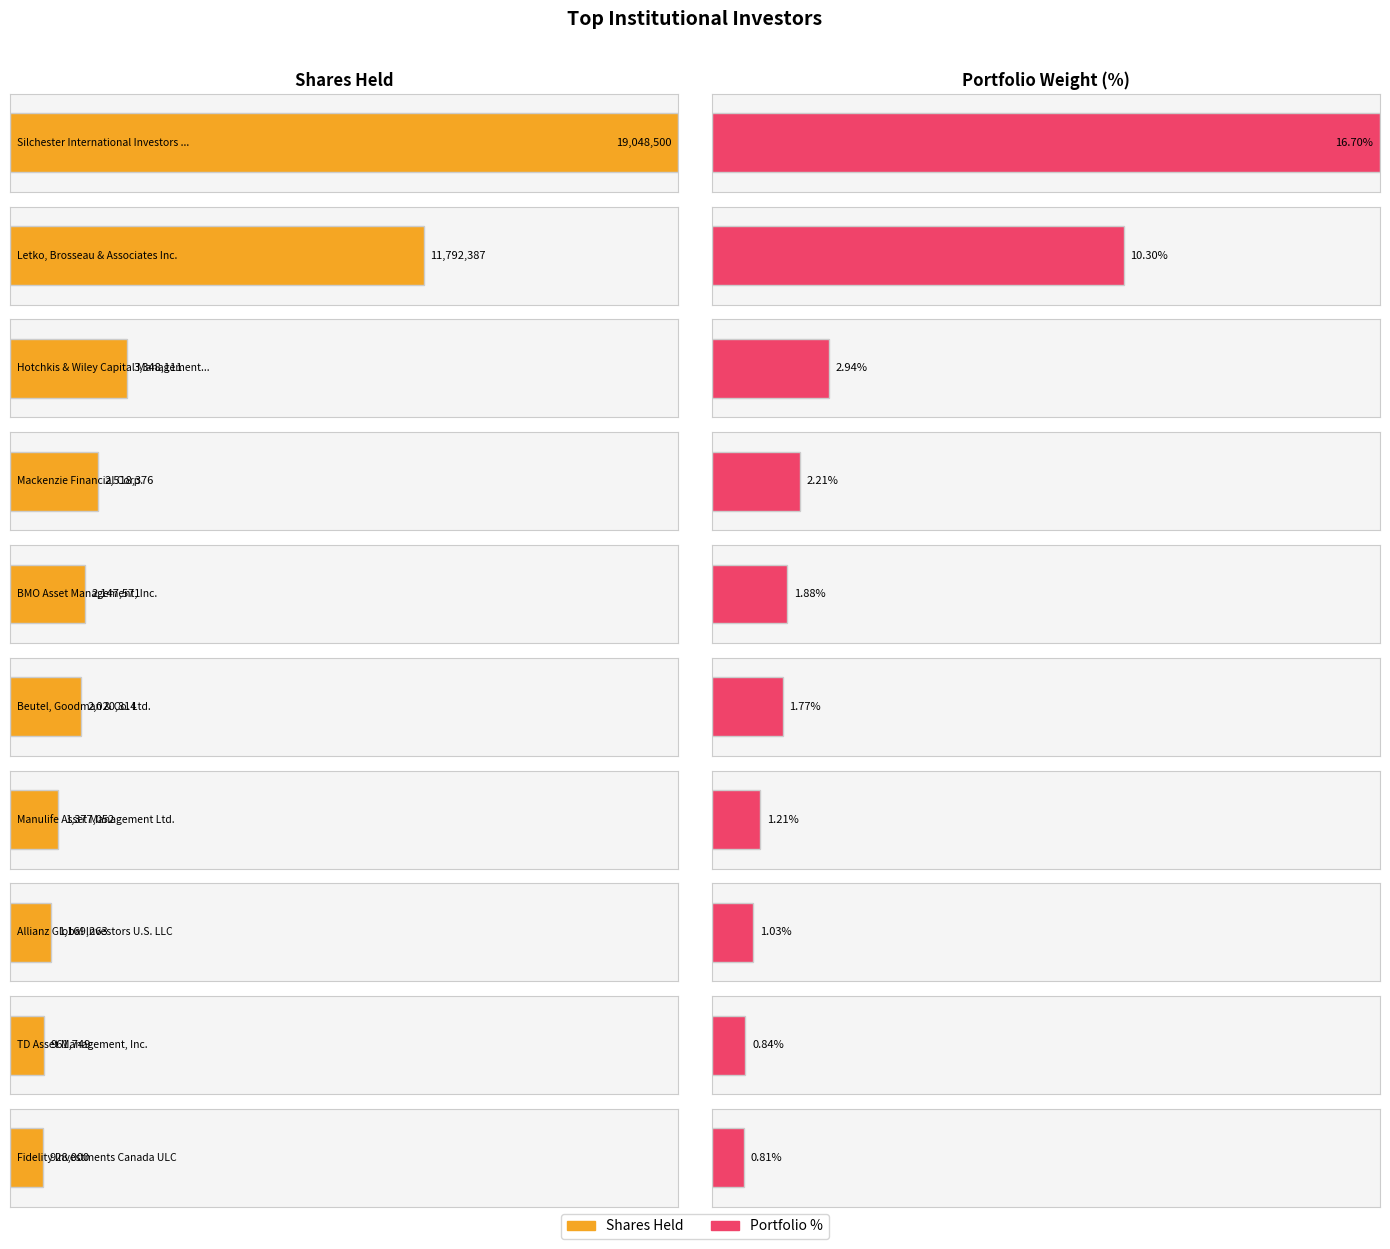

Which series has the widest spread of values?

Shares Held